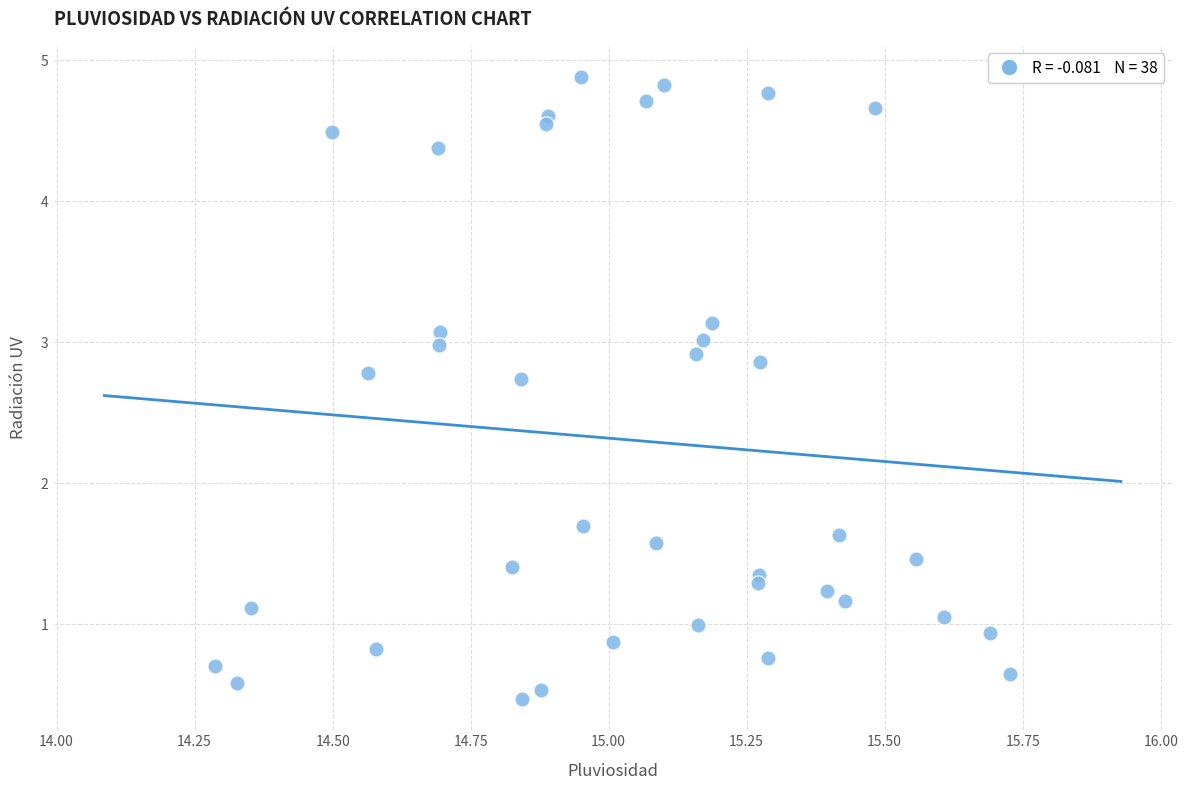

What is the range of Y values (max minus min)?

4.4